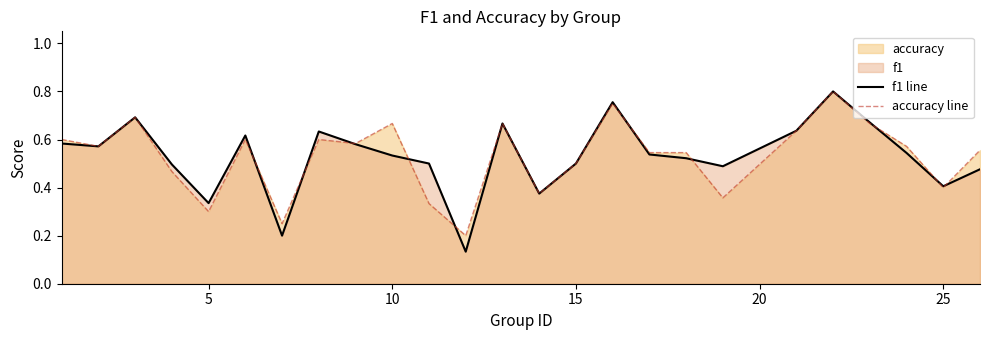

Which series has the largest range (max minus min)?

f1 line